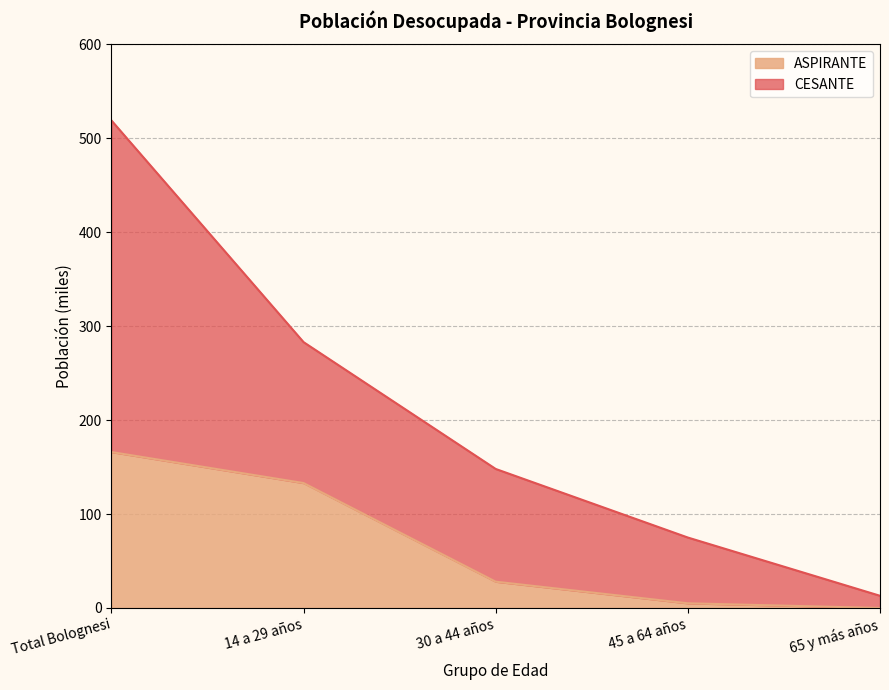

How many data points in ASPIRANTE are less than 28?

2